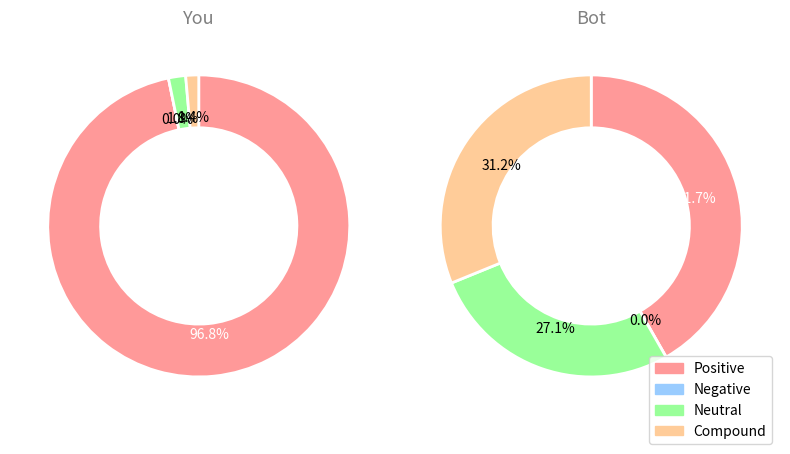

Does 1 represent more than half of the total?

No